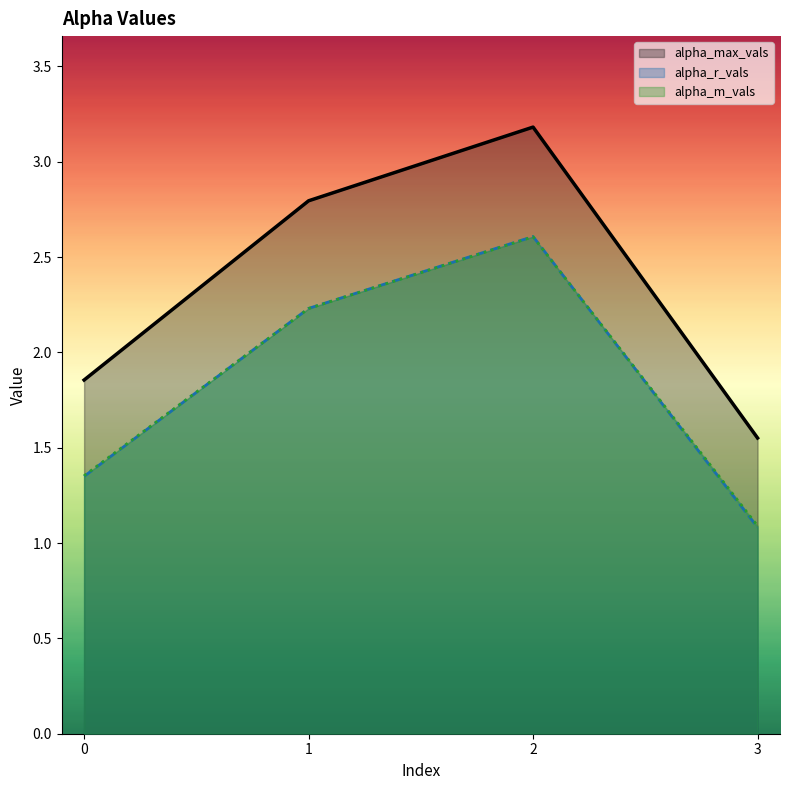

Between 3 and 2, which is larger?

2